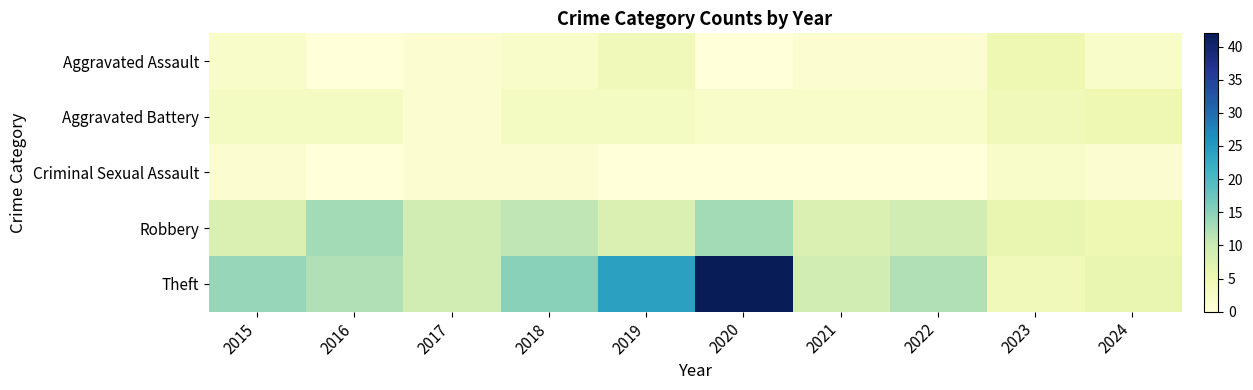

Which series has the largest total across all categories?

Theft